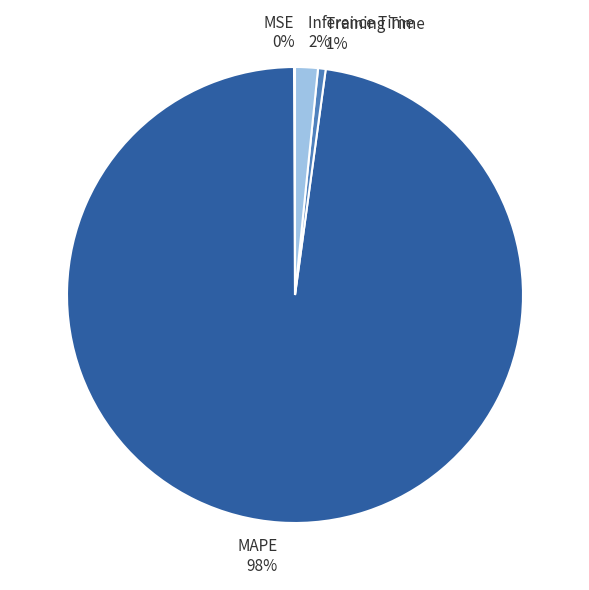

Is it true that Training Time is 1% of the pie?

True